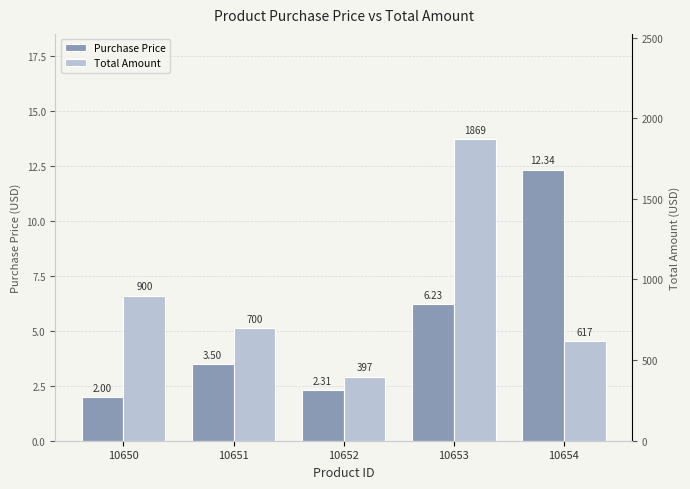

Reading left to right, list all the values displayed in this chart.

Purchase Price: 10650=2.0	10651=3.5	10652=2.3	10653=6.2	10654=12.3
Total Amount: 10650=900.0	10651=700.0	10652=397.3	10653=1869.0	10654=617.0